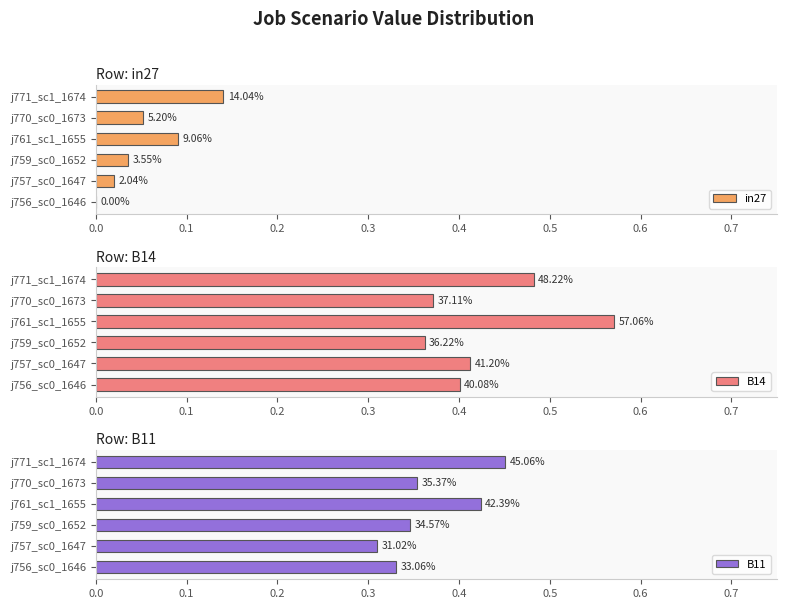

The B11 series shows 0.7 at j761_sc1_1655. True or false?

False